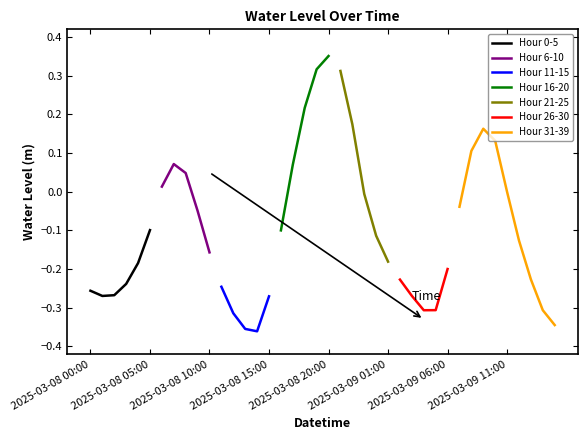

True or false: the data shows -0.1 at 2025-03-08 02:00.

False